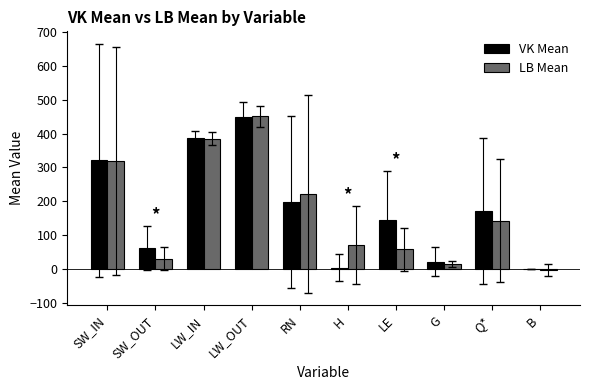

What is the maximum value shown in the chart?

450.7